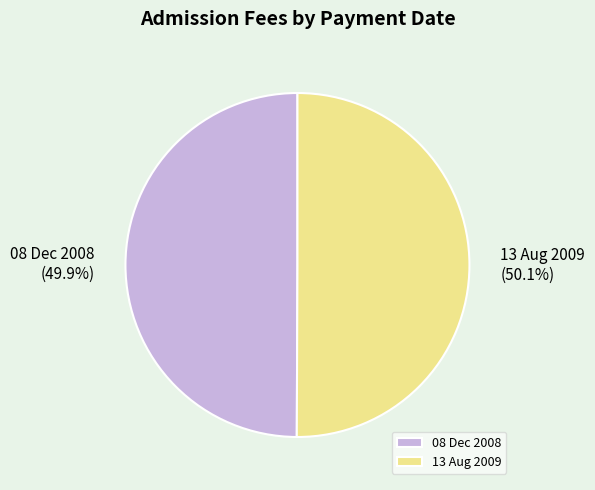

What is the ratio of the value at 08 Dec 2008 to the value at 13 Aug 2009?

1.0